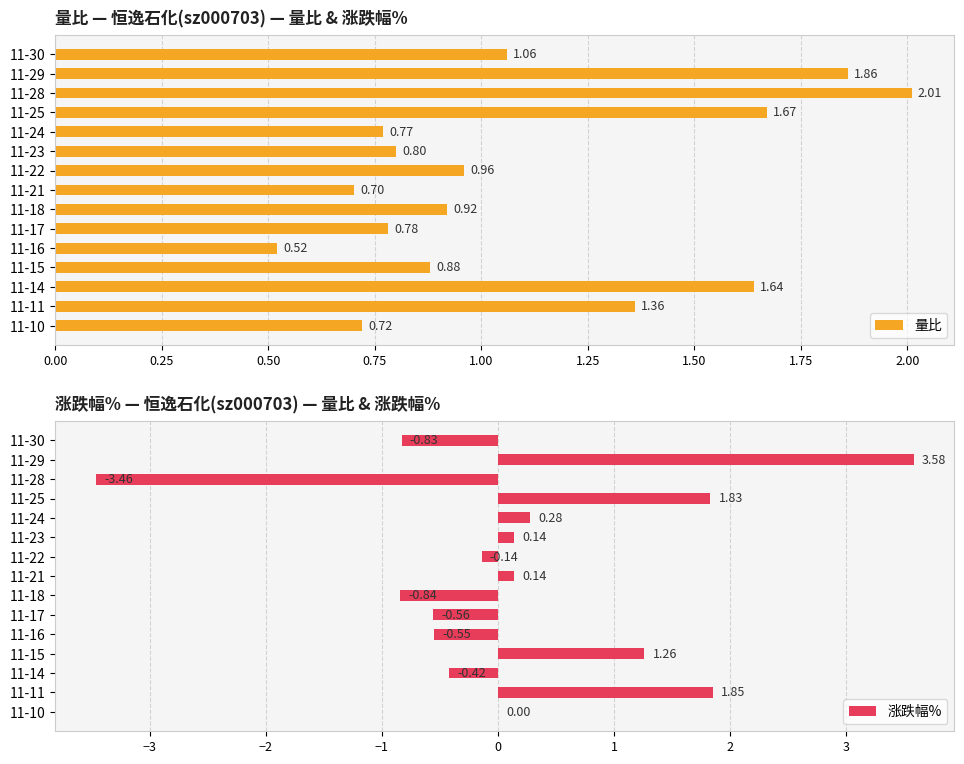

Rank the categories by 量比 value from highest to lowest.

11-28, 11-29, 11-25, 11-14, 11-11, 11-30, 11-22, 11-18, 11-15, 11-23, 11-17, 11-24, 11-10, 11-21, 11-16